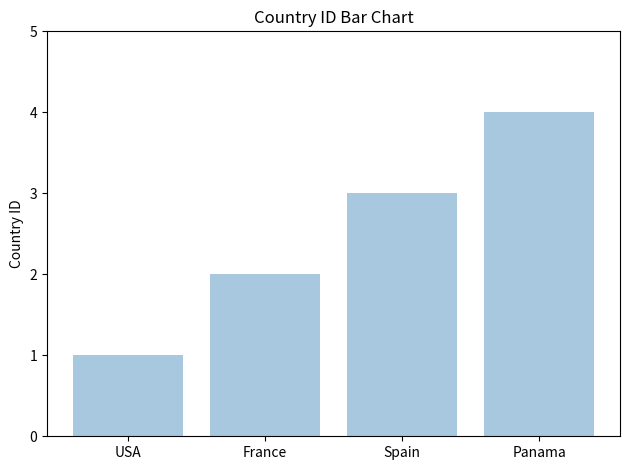

True or false: the data shows 3 at Spain.

True